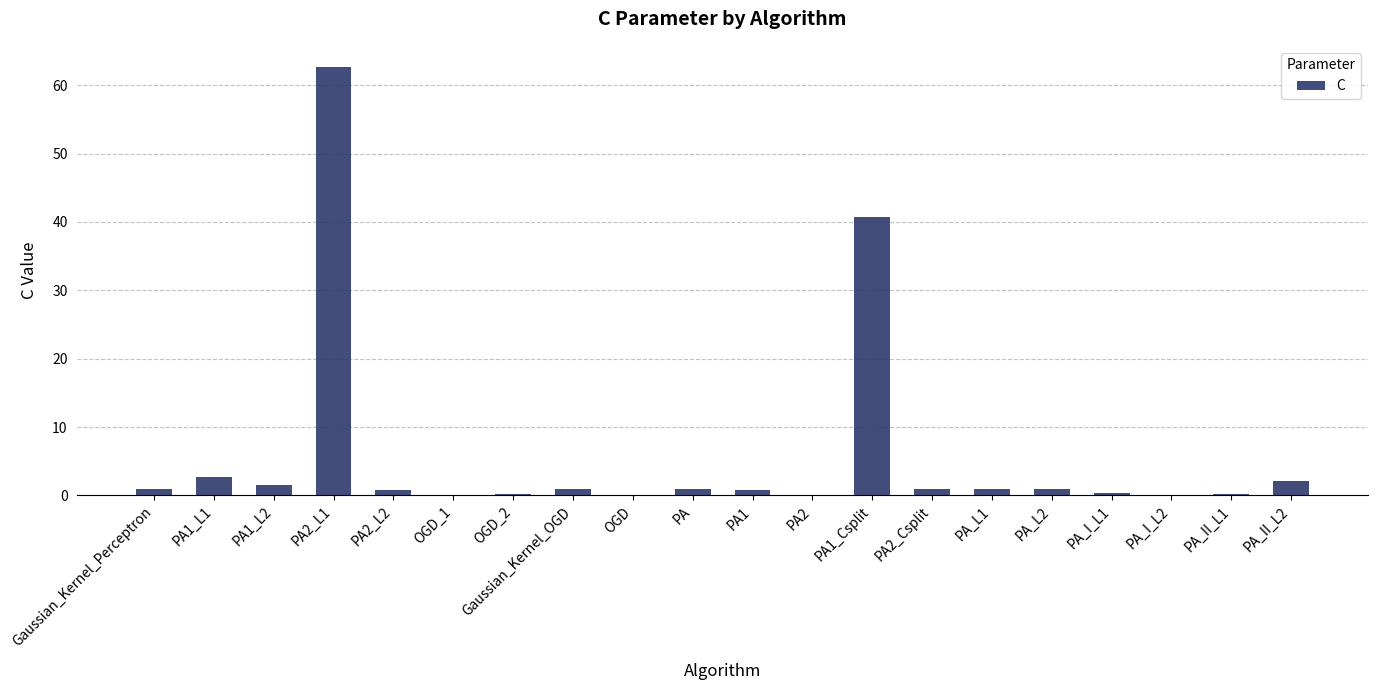

Which has a higher value, PA1_L1 or Gaussian_Kernel_Perceptron?

PA1_L1